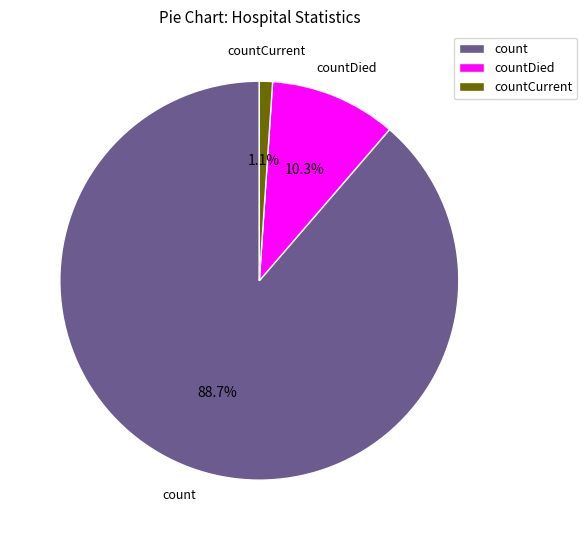

Is it true that countCurrent is 1% of the pie?

True